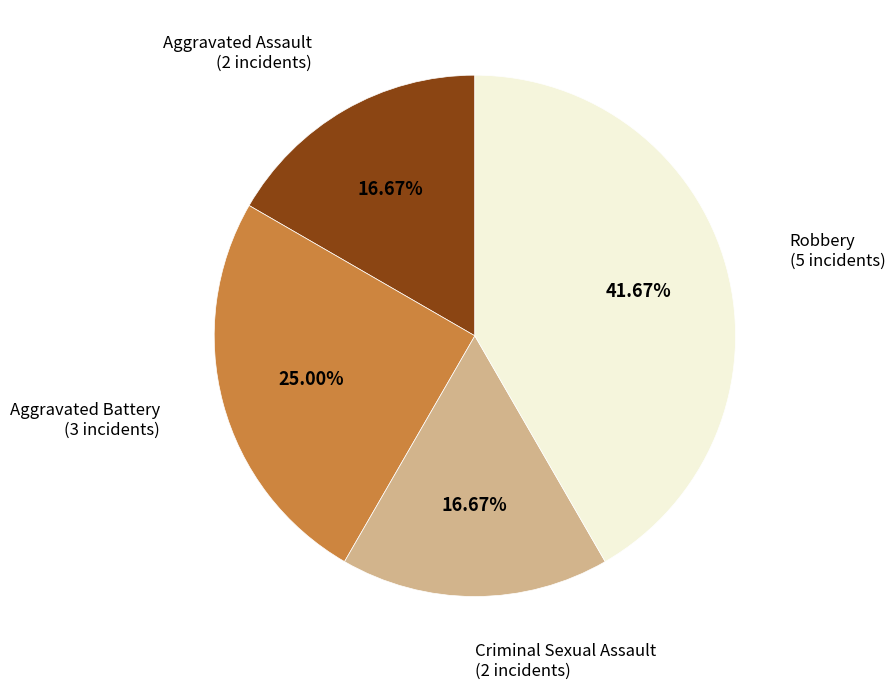

Is there any slice that represents more than half of the pie?

No